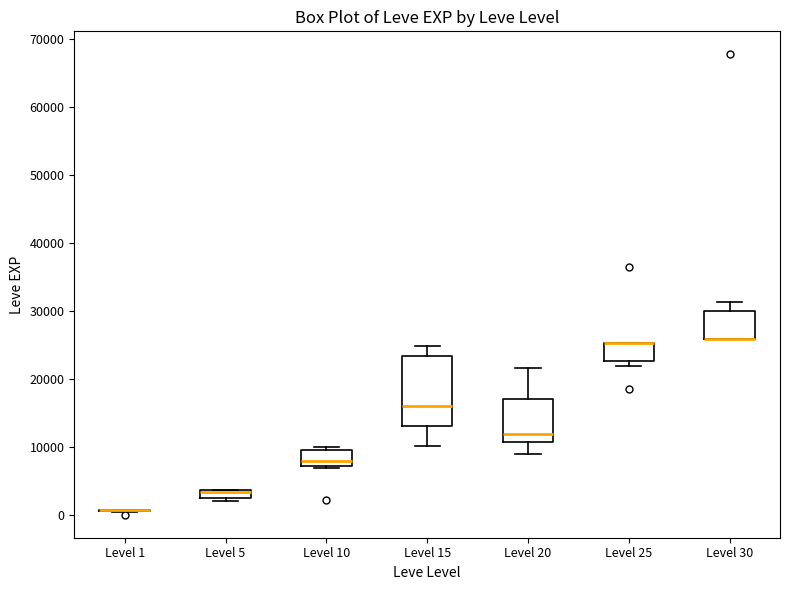

Where is the lower edge of the box for Level 30 on the y-axis? The values are not printed on the chart, so give them approximately, as read against the axis.

26000